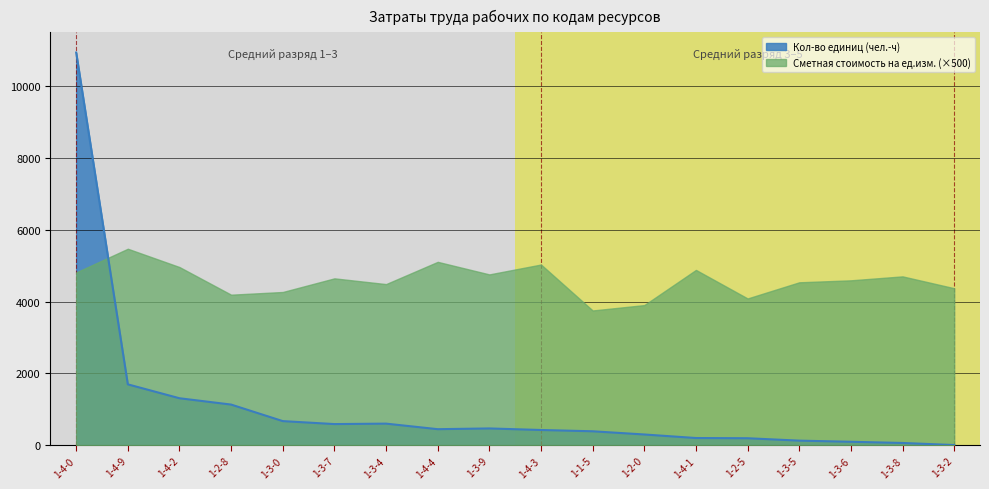

What is the label of the 14th point from the left?

1-2-5